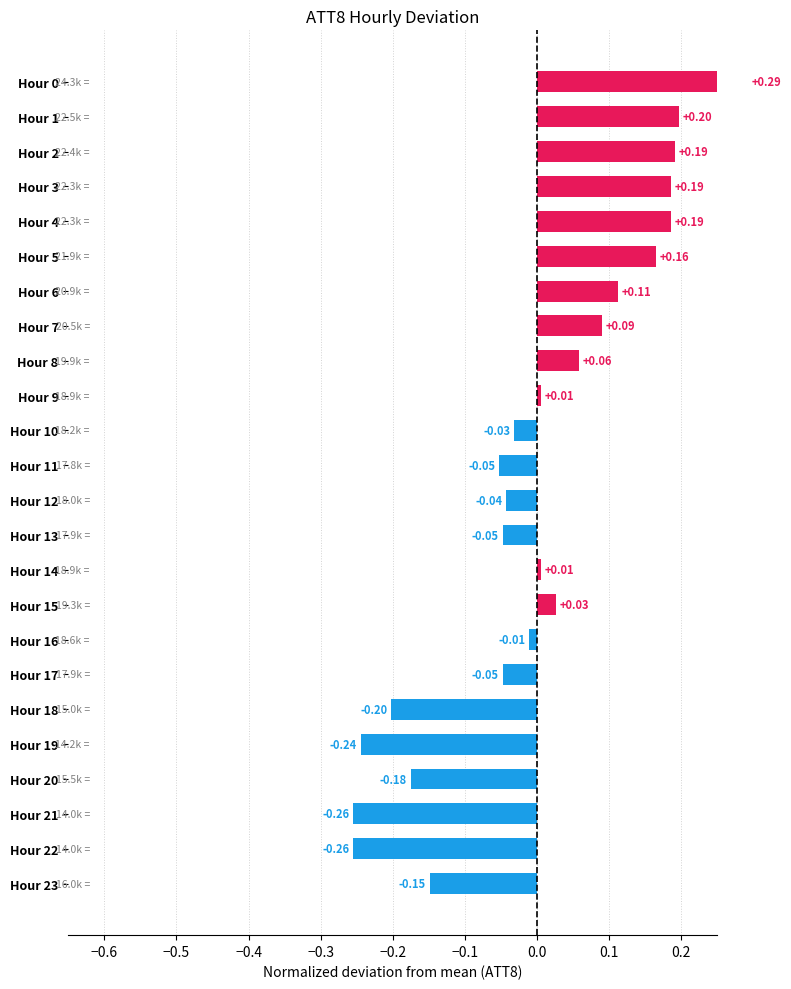

What is the label of the 3rd bar from the right?

21